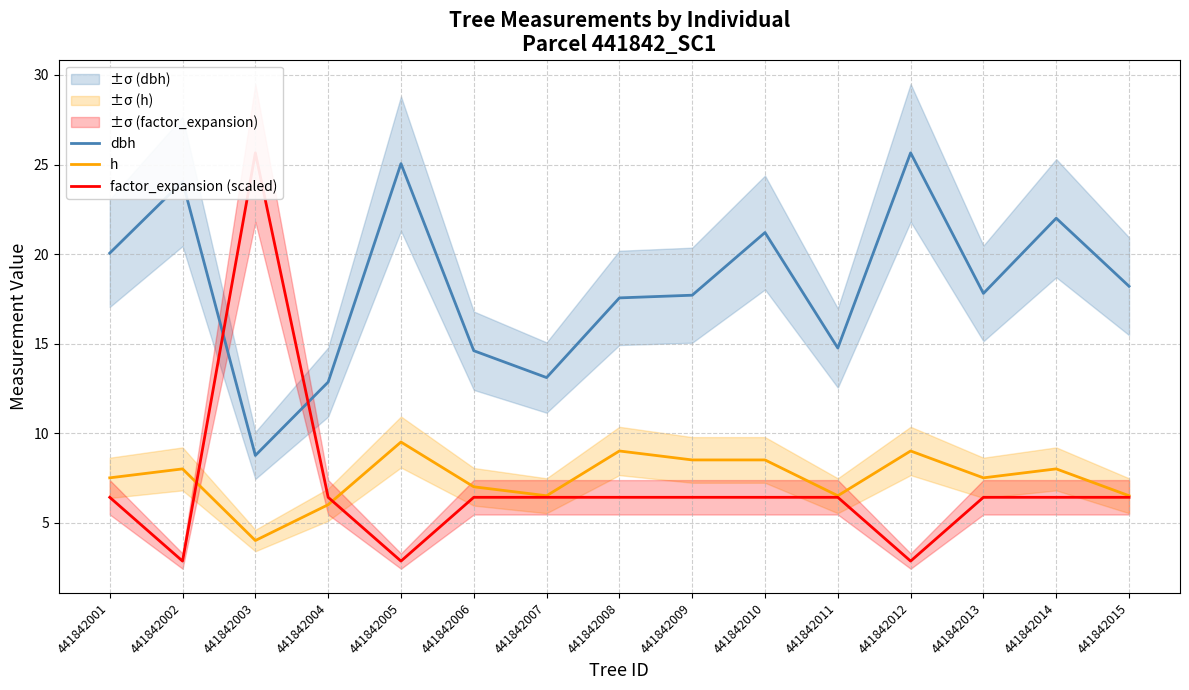

What is the highest value of the dbh series?

25.6